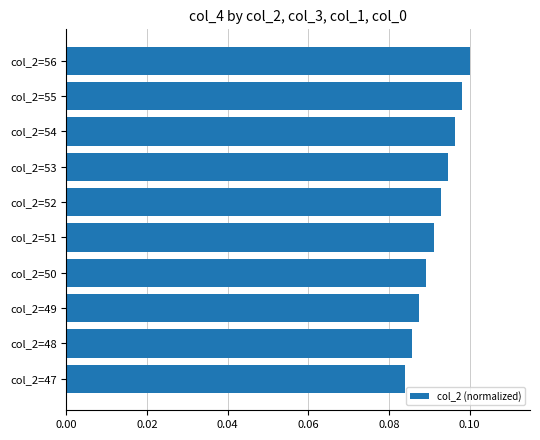

The chart shows a value of 0.1 at col_2=48. True or false?

True